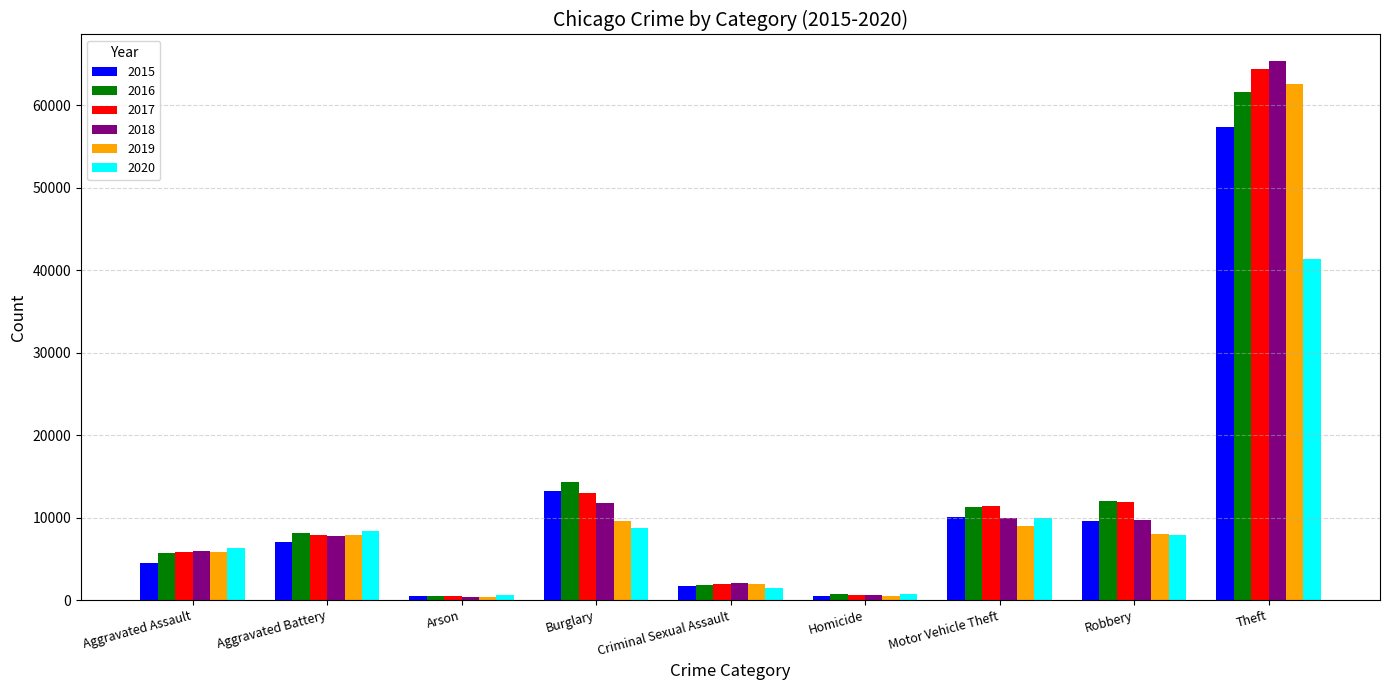

The value of 2017 at Aggravated Assault is 5793. True or false?

True